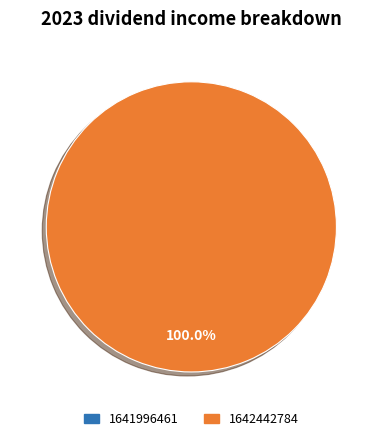

Which slice is the smallest?

1641996461